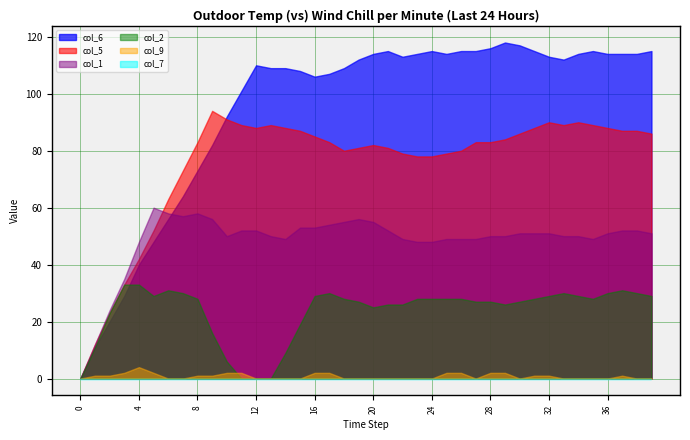

At which category does col_6 reach its first local valley?

16